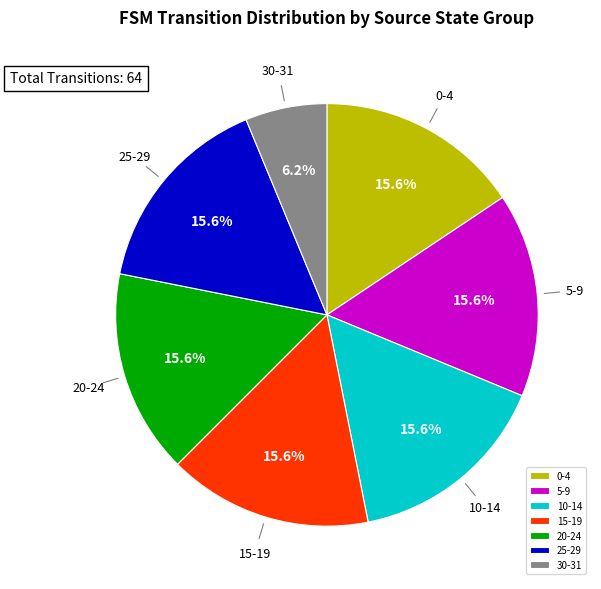

What is the ratio of the value at 10-14 to the value at 5-9?

1.0